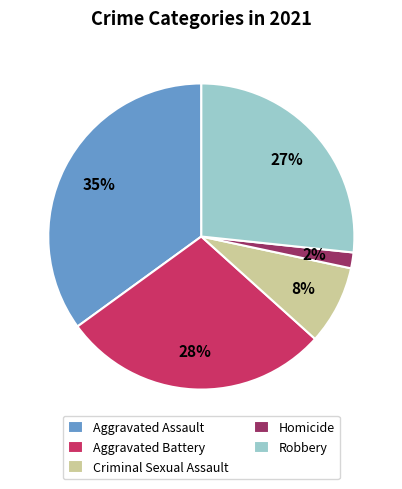

Is the sum of Aggravated Battery and Aggravated Assault greater than half?

Yes